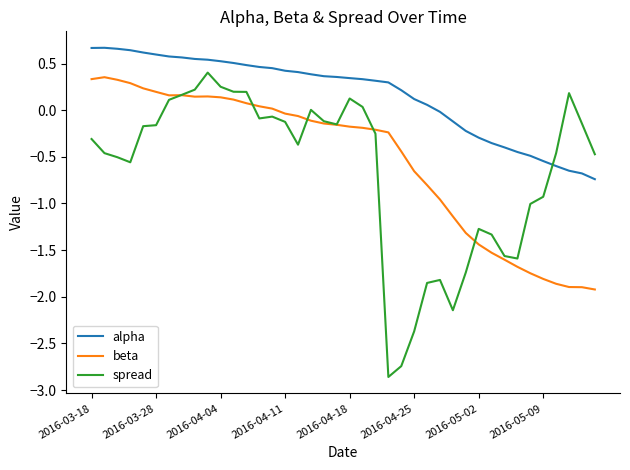

True or false: alpha and beta cross at least once.

False